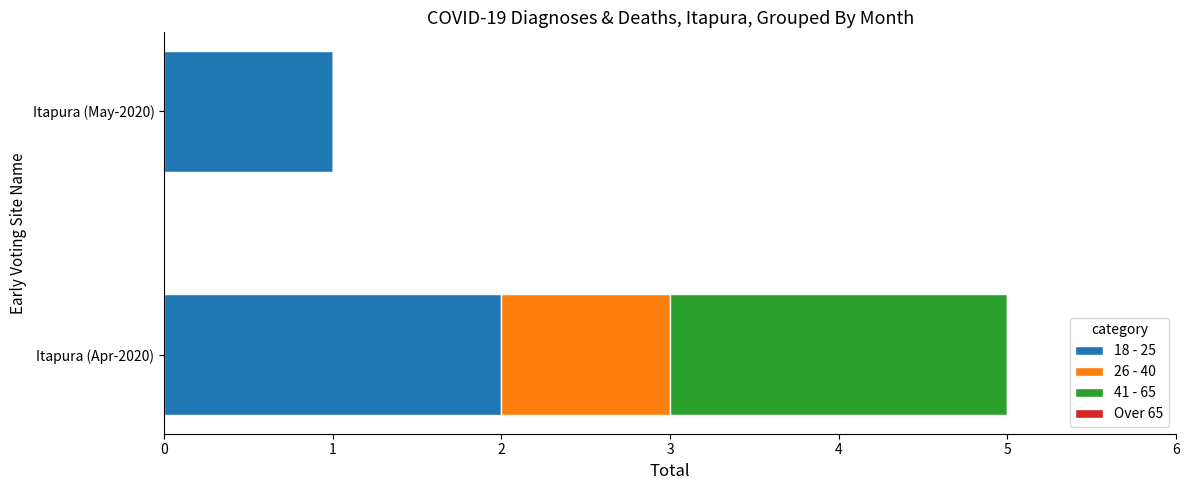

At which category is the sum across all series the highest?

Itapura (Apr-2020)